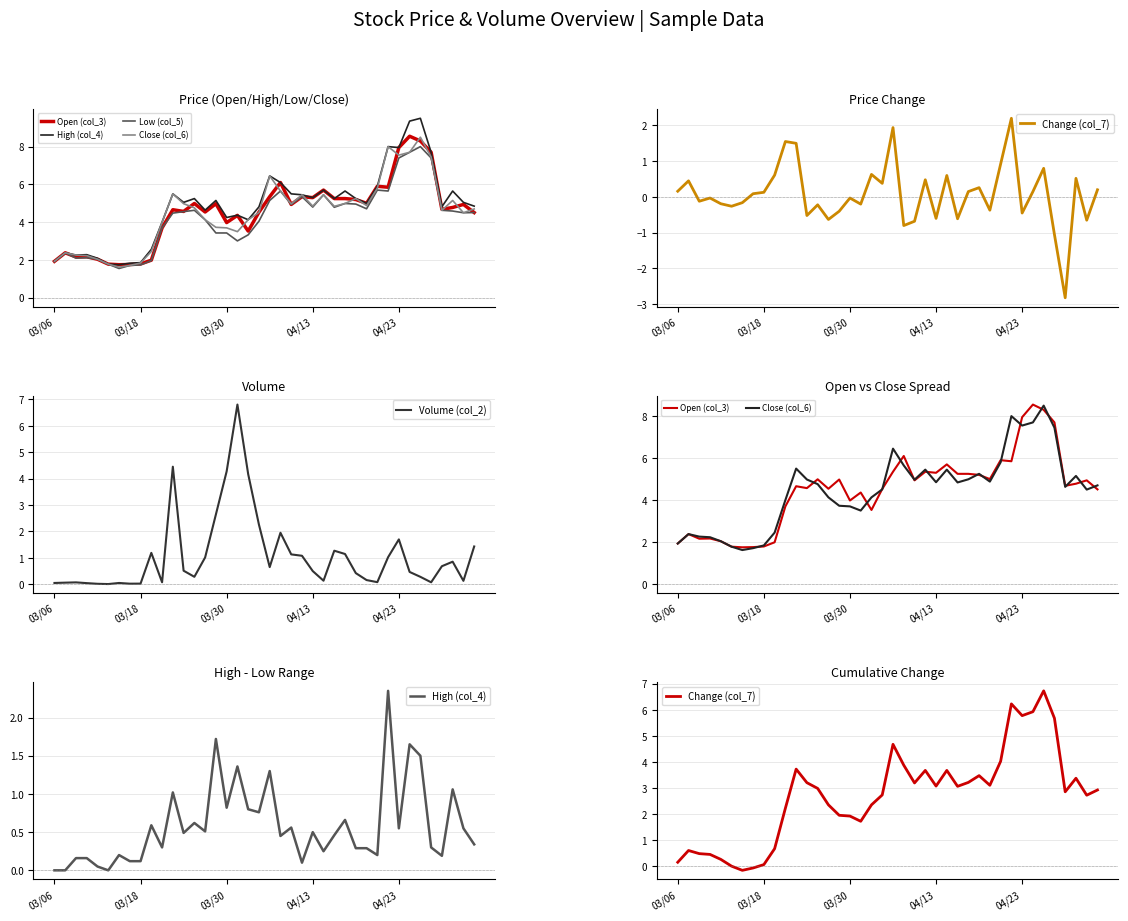

At which label is Change (col_7) closest to 3?

13